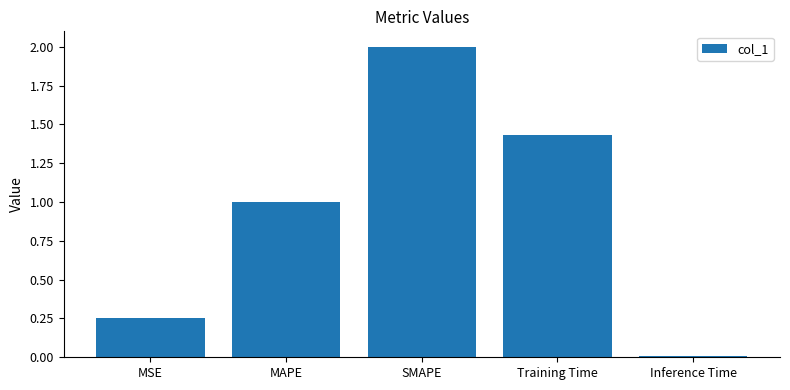

Rank the categories by value from highest to lowest.

SMAPE, Training Time, MAPE, MSE, Inference Time